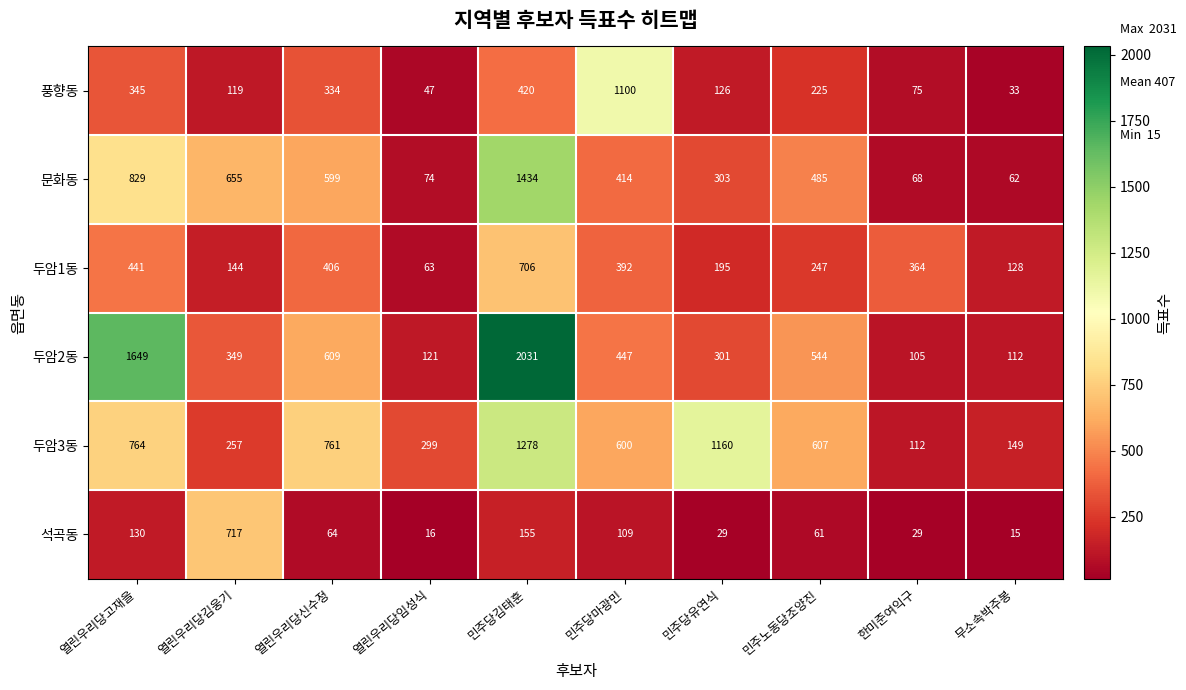

What is the greatest value displayed?

2031